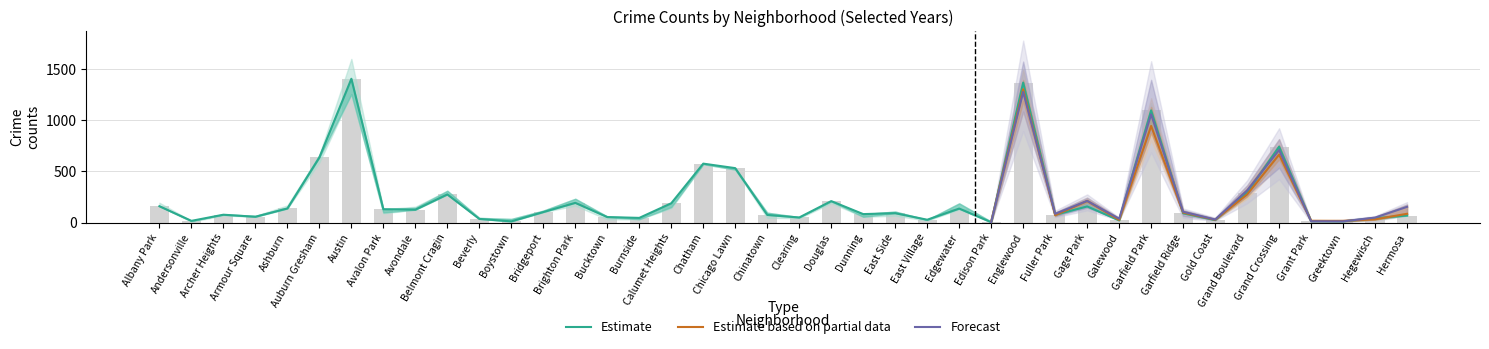

Which has a higher value, Auburn Gresham or Bucktown?

Auburn Gresham